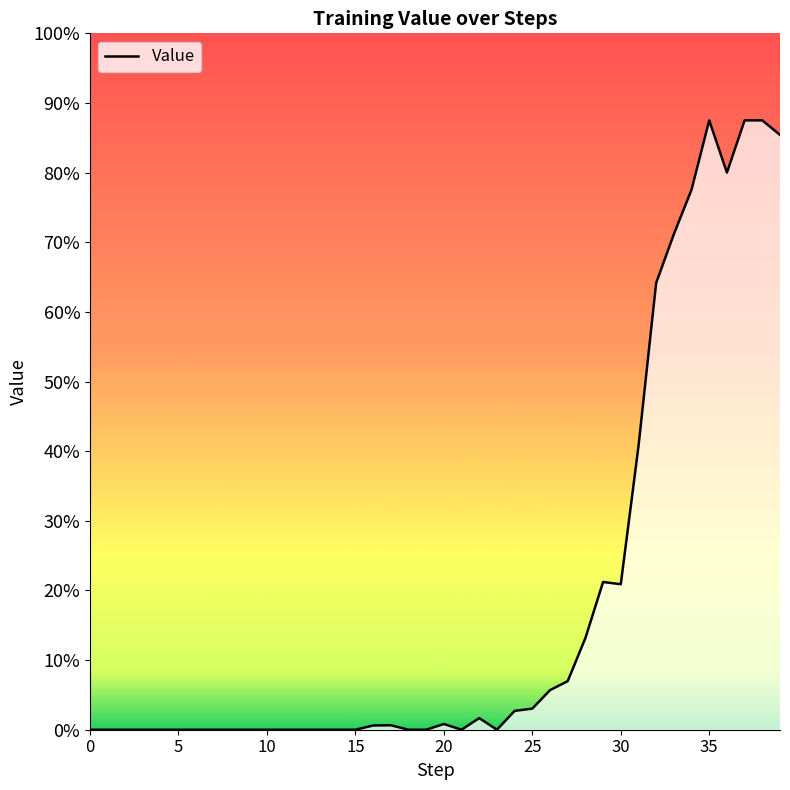

Reading left to right, list all the values displayed in this chart.

0.0	0.0	0.0	0.0	0.0	0.0	0.0	0.0	0.0	0.0	0.0	0.0	0.0	0.0	0.0	0.0	0.0	0.0	0.0	0.0	0.0	0.0	0.0	0.0	0.0	0.0	0.1	0.1	0.1	0.2	0.2	0.4	0.6	0.7	0.8	0.9	0.8	0.9	0.9	0.9